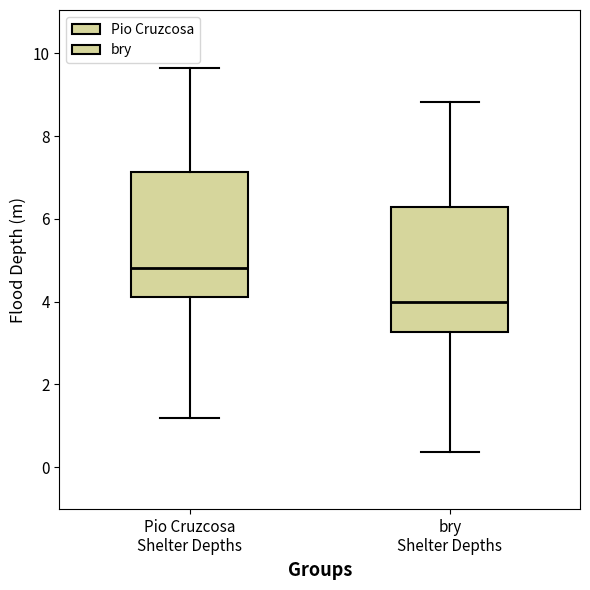

Which box has the highest median line?

Pio Cruzcosa Shelter Depths